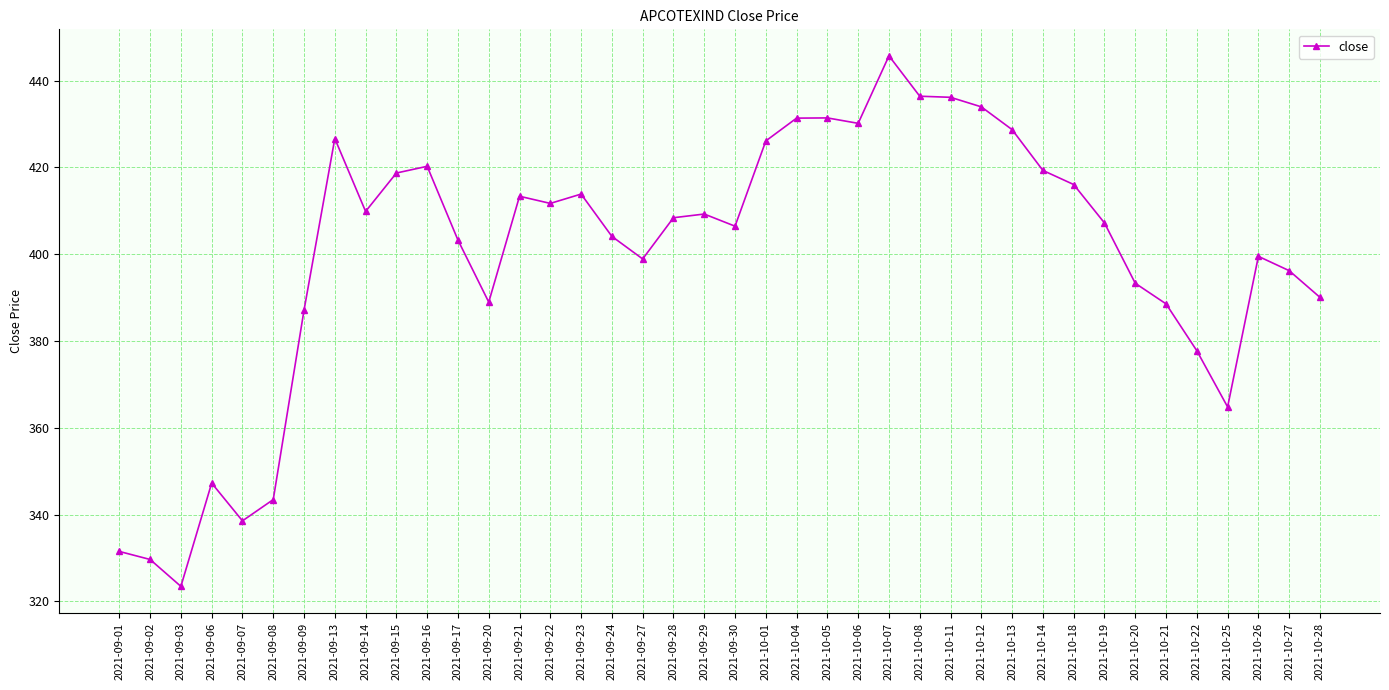

True or false: there are more than 2 points higher than both neighbors.

True